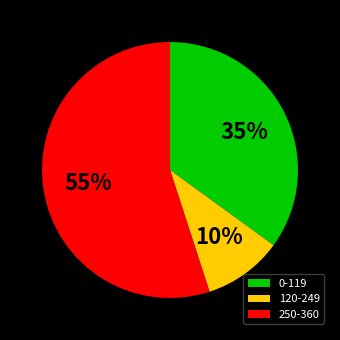

Count the number of slices in the pie.

3